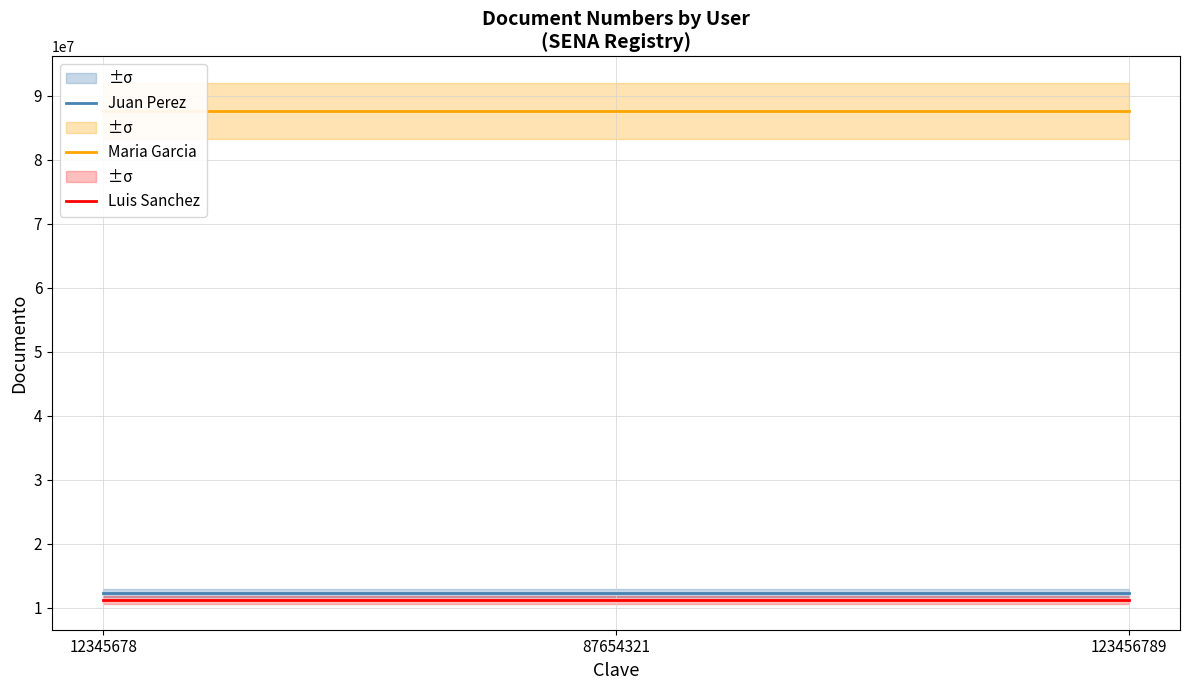

Is the value of Luis Sanchez at 87654321 greater than the value of Juan Perez at 12345678?

No